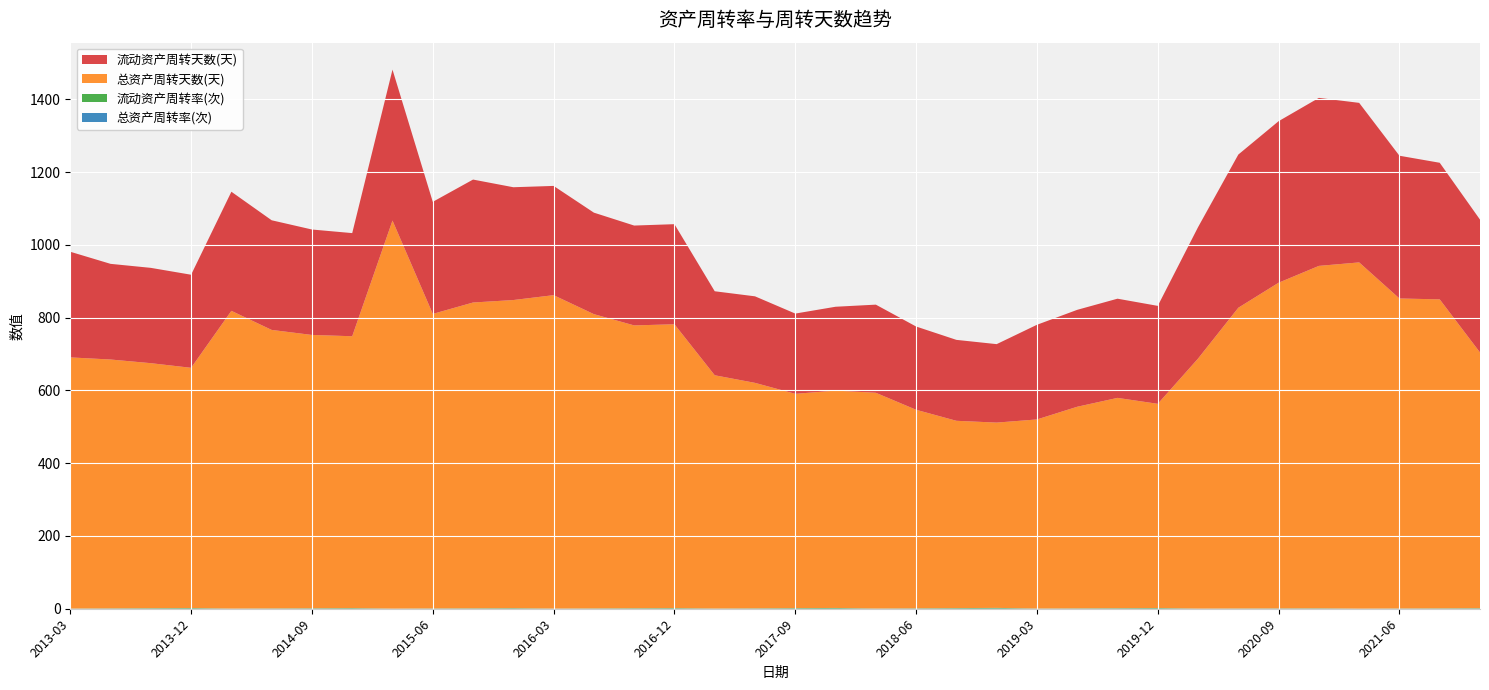

Reading right to left, transcribe all the data shown in this chart.

总资产周转率(次): 2021-12=0.5	2021-09=0.3	2021-06=0.2	2021-03=0.1	2020-12=0.4	2020-09=0.3	2020-06=0.2	2020-03=0.1	2019-12=0.6	2019-09=0.5	2019-06=0.3	2019-03=0.2	2018-12=0.7	2018-09=0.5	2018-06=0.3	2018-03=0.2	2017-12=0.6	2017-09=0.5	2017-06=0.3	2017-03=0.1	2016-12=0.5	2016-09=0.3	2016-06=0.2	2016-03=0.1	2015-12=0.4	2015-09=0.3	2015-06=0.2	2015-03=0.1	2014-12=0.5	2014-09=0.4	2014-06=0.2	2014-03=0.1	2013-12=0.5	2013-09=0.4	2013-06=0.3	2013-03=0.1
流动资产周转率(次): 2021-12=1.0	2021-09=0.7	2021-06=0.5	2021-03=0.2	2020-12=0.8	2020-09=0.6	2020-06=0.4	2020-03=0.2	2019-12=1.3	2019-09=1.0	2019-06=0.7	2019-03=0.3	2018-12=1.7	2018-09=1.2	2018-06=0.8	2018-03=0.4	2017-12=1.6	2017-09=1.2	2017-06=0.8	2017-03=0.4	2016-12=1.3	2016-09=1.0	2016-06=0.6	2016-03=0.3	2015-12=1.2	2015-09=0.8	2015-06=0.6	2015-03=0.2	2014-12=1.3	2014-09=0.9	2014-06=0.6	2014-03=0.3	2013-12=1.4	2013-09=1.0	2013-06=0.7	2013-03=0.3
总资产周转天数(天): 2021-12=702.7	2021-09=849.1	2021-06=851.9	2021-03=951.4	2020-12=940.9	2020-09=894.9	2020-06=826.4	2020-03=687.0	2019-12=561.1	2019-09=577.9	2019-06=554.0	2019-03=519.6	2018-12=509.1	2018-09=514.7	2018-06=545.6	2018-03=592.9	2017-12=597.2	2017-09=588.9	2017-06=619.6	2017-03=641.0	2016-12=779.9	2016-09=777.2	2016-06=808.6	2016-03=861.2	2015-12=846.7	2015-09=840.3	2015-06=809.4	2015-03=1066.4	2014-12=747.0	2014-09=751.0	2014-06=765.3	2014-03=818.2	2013-12=660.1	2013-09=673.3	2013-06=683.9	2013-03=690.2
流动资产周转天数(天): 2021-12=365.1	2021-09=375.4	2021-06=392.2	2021-03=438.4	2020-12=461.7	2020-09=443.9	2020-06=421.0	2020-03=361.2	2019-12=269.1	2019-09=272.6	2019-06=266.3	2019-03=260.1	2018-12=215.6	2018-09=222.4	2018-06=228.8	2018-03=242.2	2017-12=230.4	2017-09=220.5	2017-06=237.8	2017-03=230.8	2016-12=275.1	2016-09=274.4	2016-06=278.9	2016-03=300.2	2015-12=310.0	2015-09=337.8	2015-06=308.0	2015-03=414.7	2014-12=283.4	2014-09=289.7	2014-06=301.3	2014-03=327.3	2013-12=255.8	2013-09=261.9	2013-06=262.9	2013-03=290.3